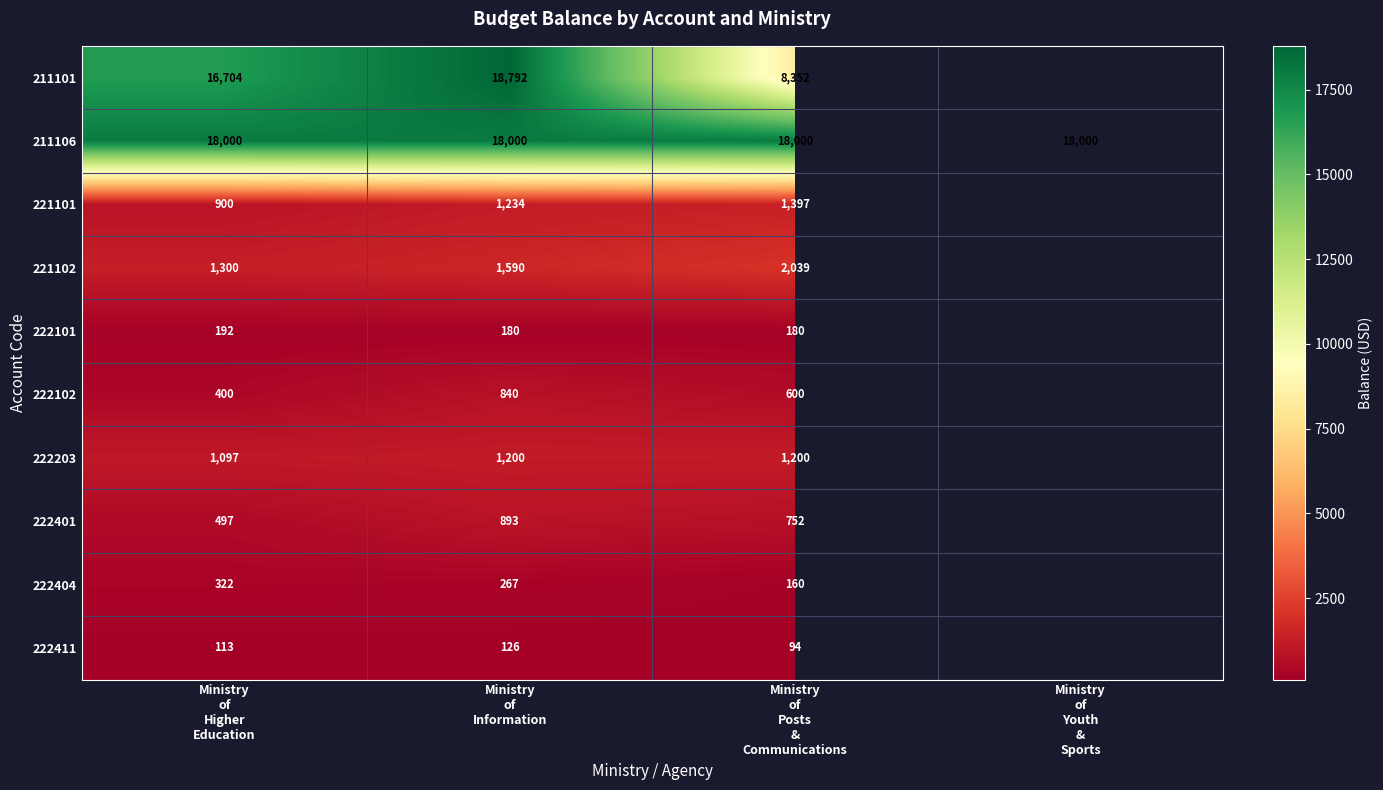

What is the maximum value shown in the chart?

18792.0